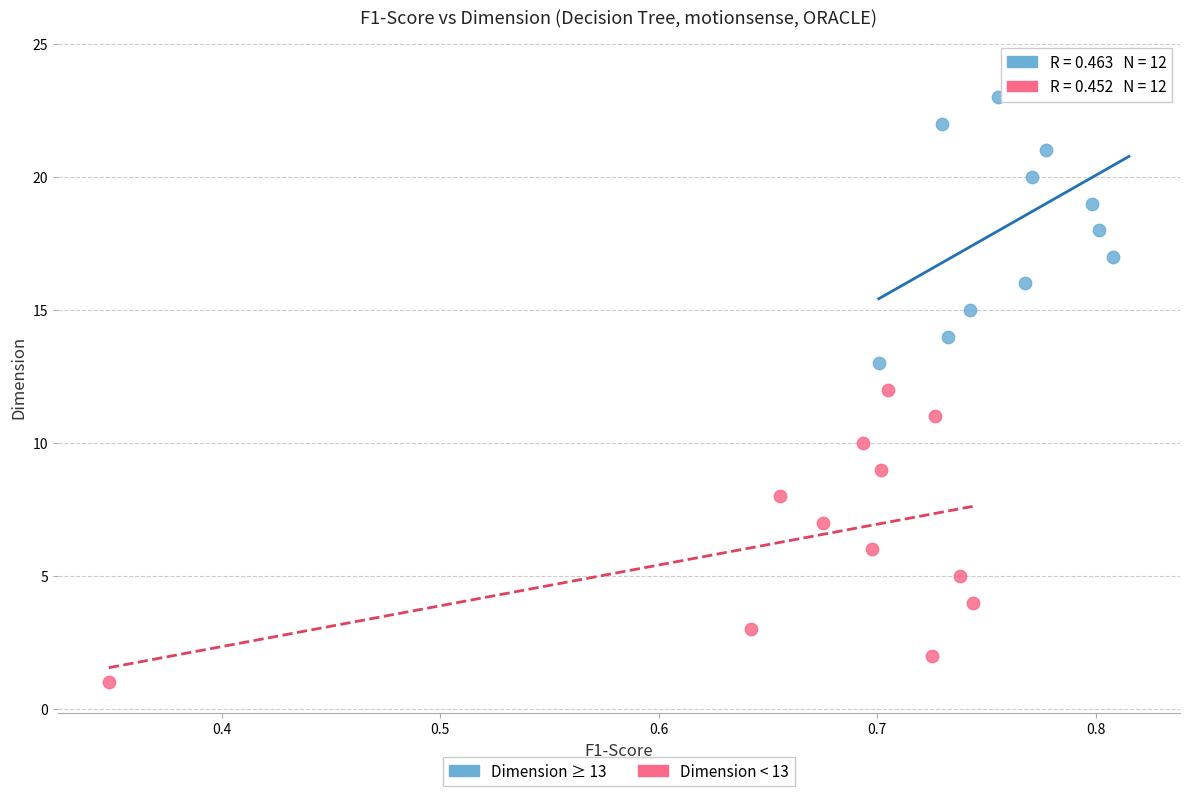

What are all the series names shown in the legend?

Dimension ≥ 13, Dimension < 13